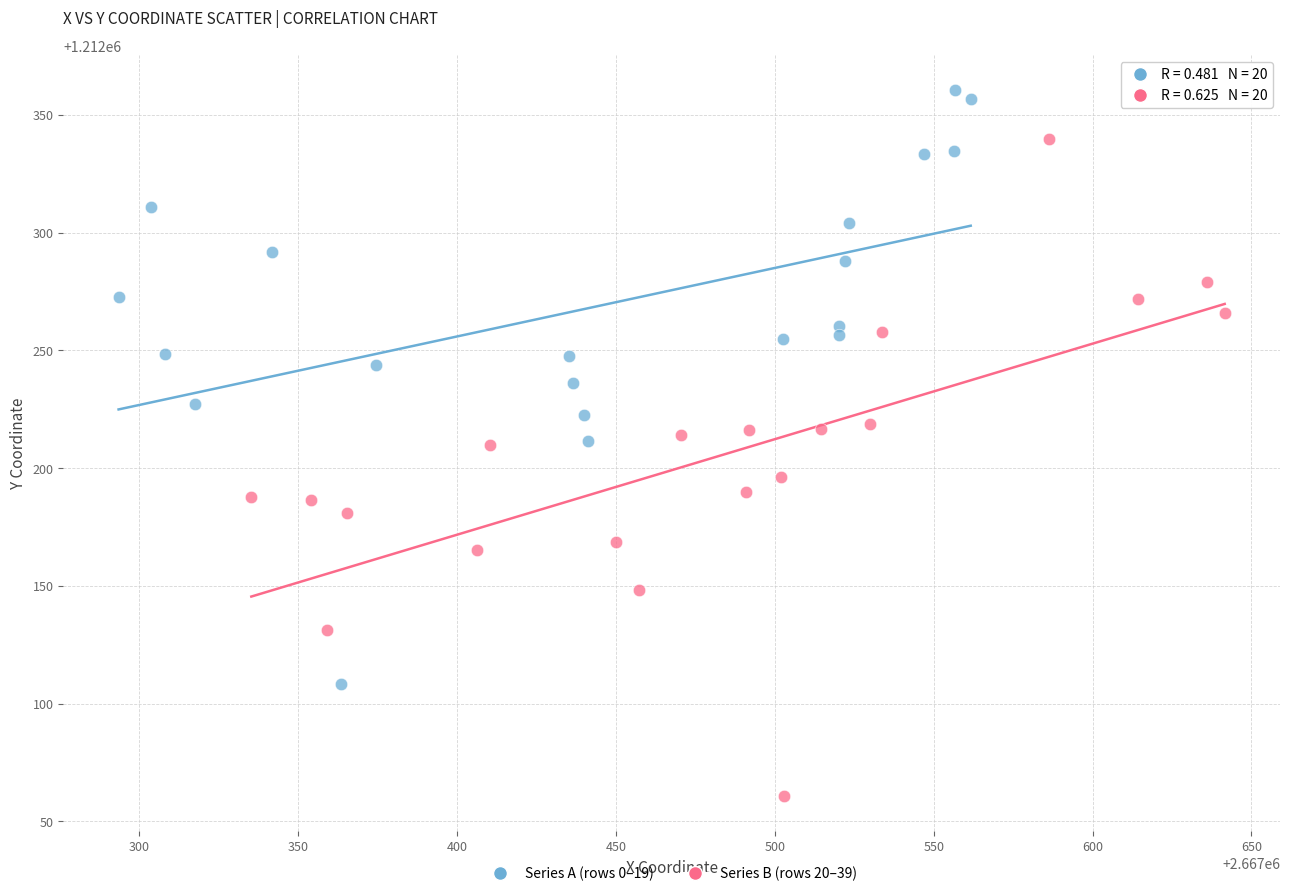

Which series has the widest spread of Y values?

Series B (rows 20–39)